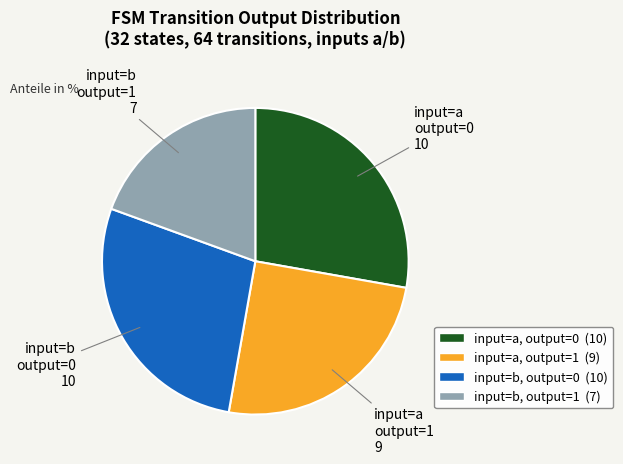

Is there a majority slice in this chart?

No